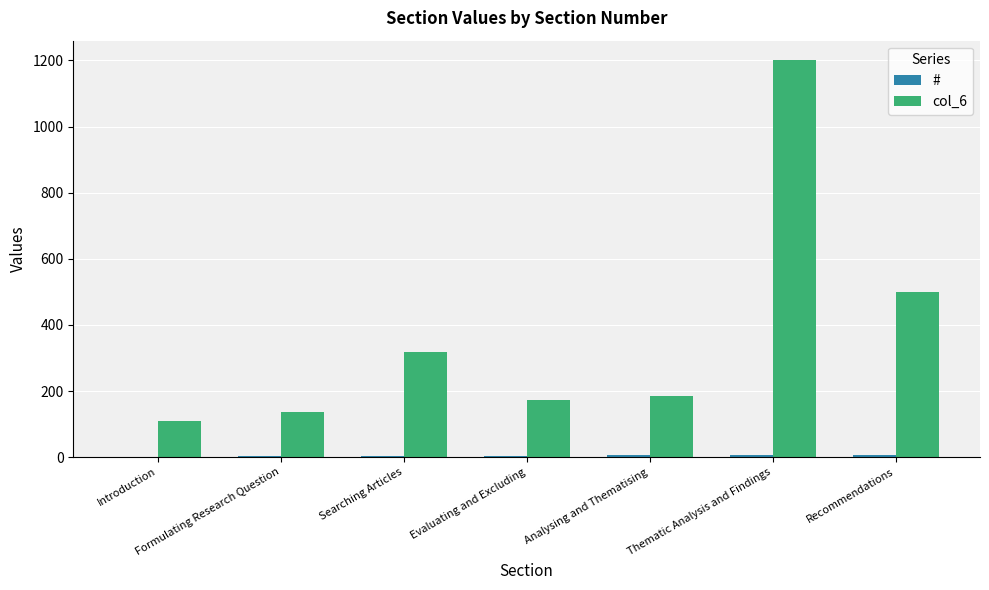

The value of col_6 at Formulating Research Question is 137. True or false?

True